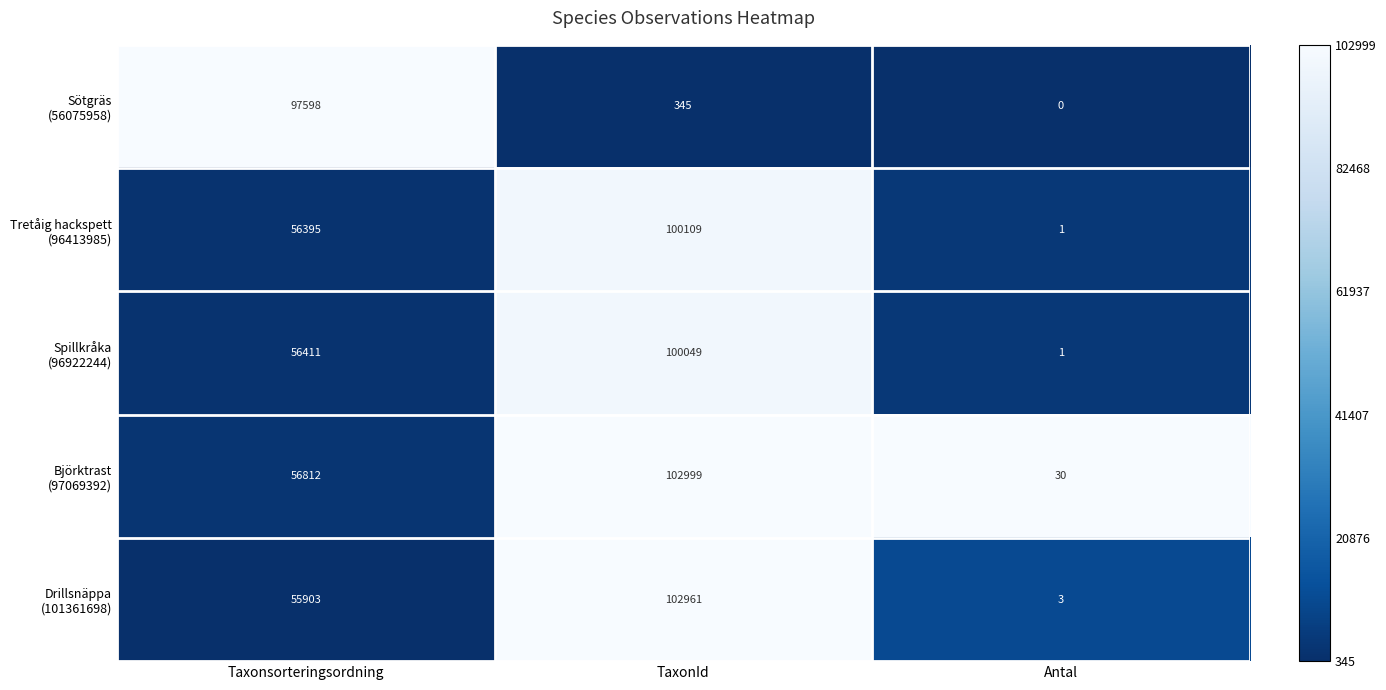

How many categories are shown in the chart?

3